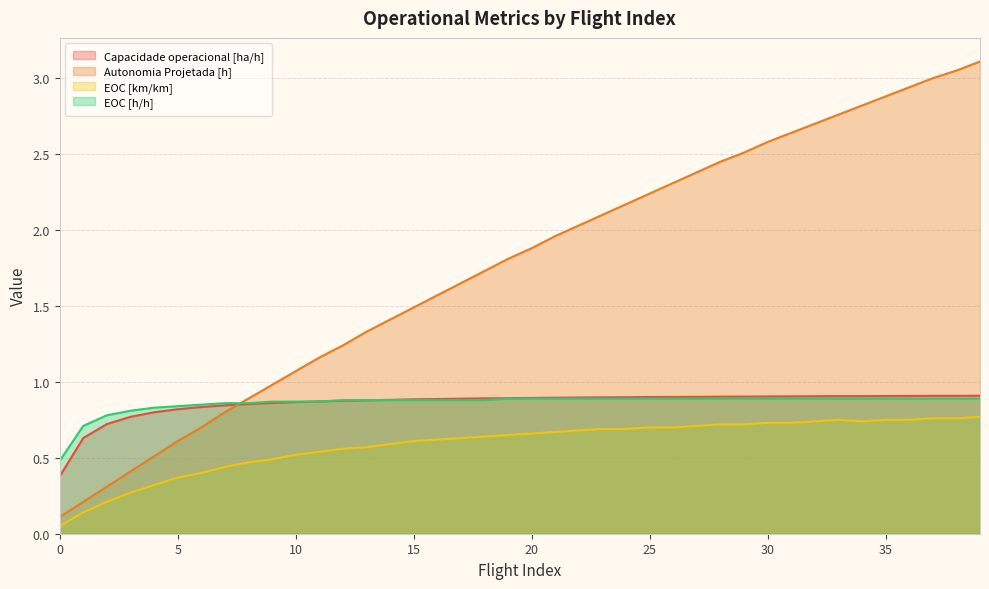

List the labels in order of EOC [h/h] value, smallest first.

0, 1, 2, 3, 4, 5, 6, 7, 8, 9, 10, 11, 12, 13, 14, 15, 16, 17, 18, 19, 20, 21, 22, 23, 24, 25, 26, 27, 28, 29, 30, 31, 32, 33, 34, 35, 36, 37, 38, 39